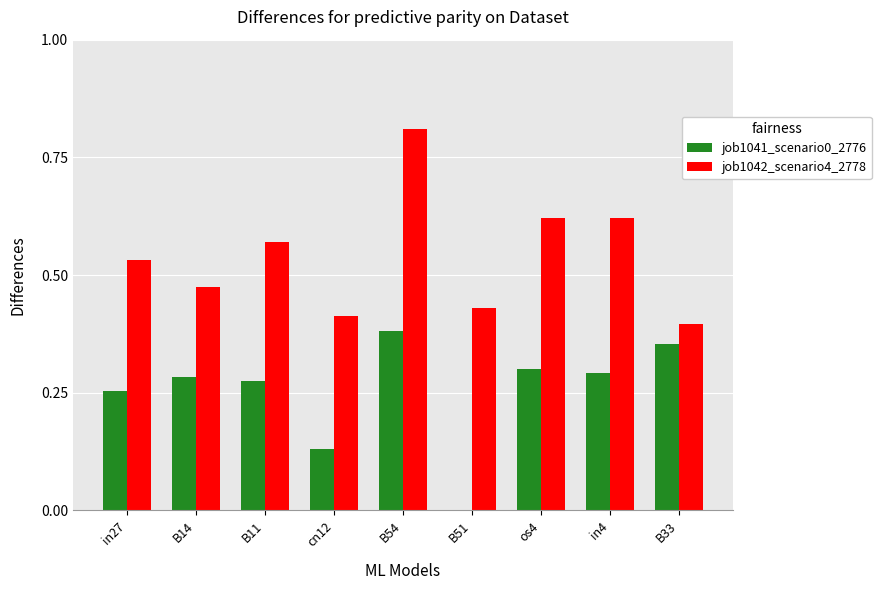

The value of job1041_scenario0_2776 at B54 is 0.4. True or false?

True